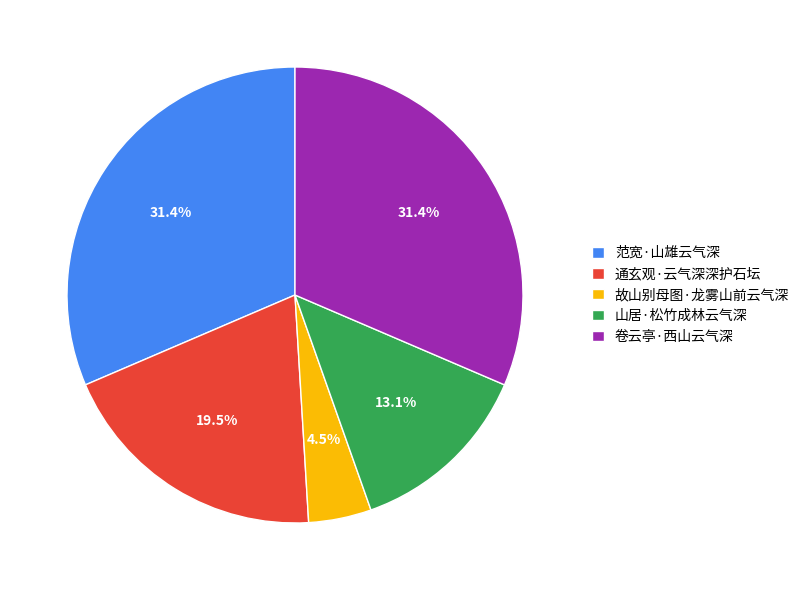

How much of the chart is everything except 故山别母图·龙雾山前云气深?

95.5%